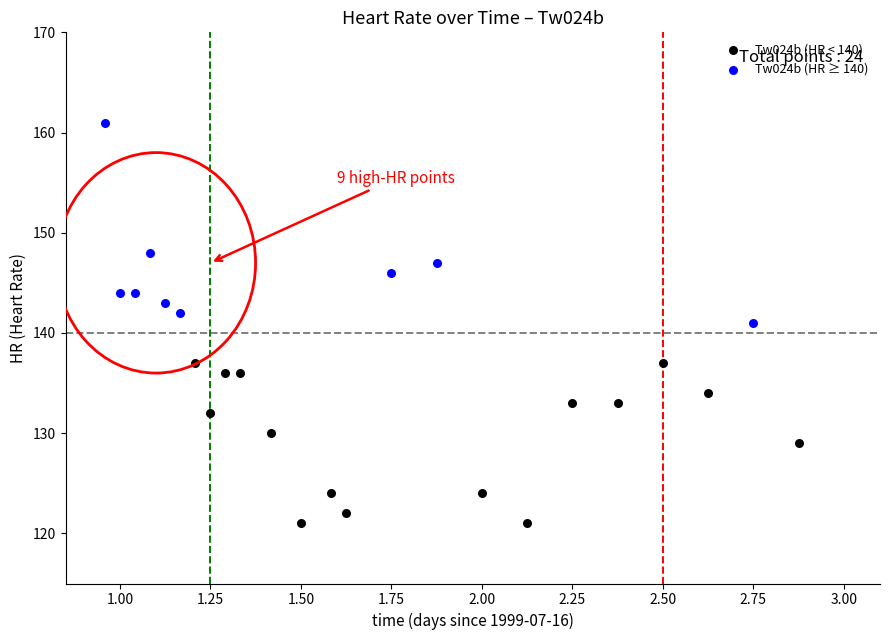

Which series has the largest Y range (max minus min)?

Tw024b (HR ≥ 140)